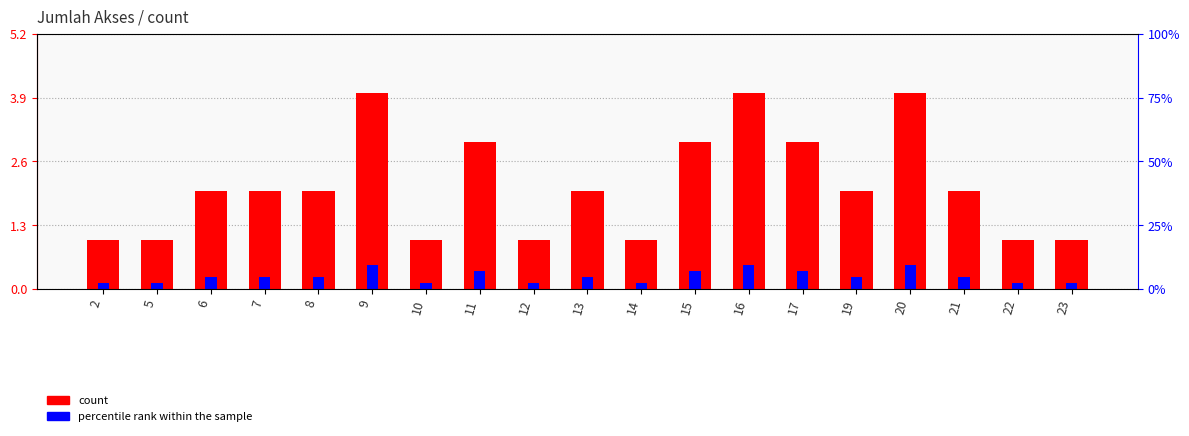

Is the value of percentile rank within the sample at 22 greater than the value of count at 7?

No